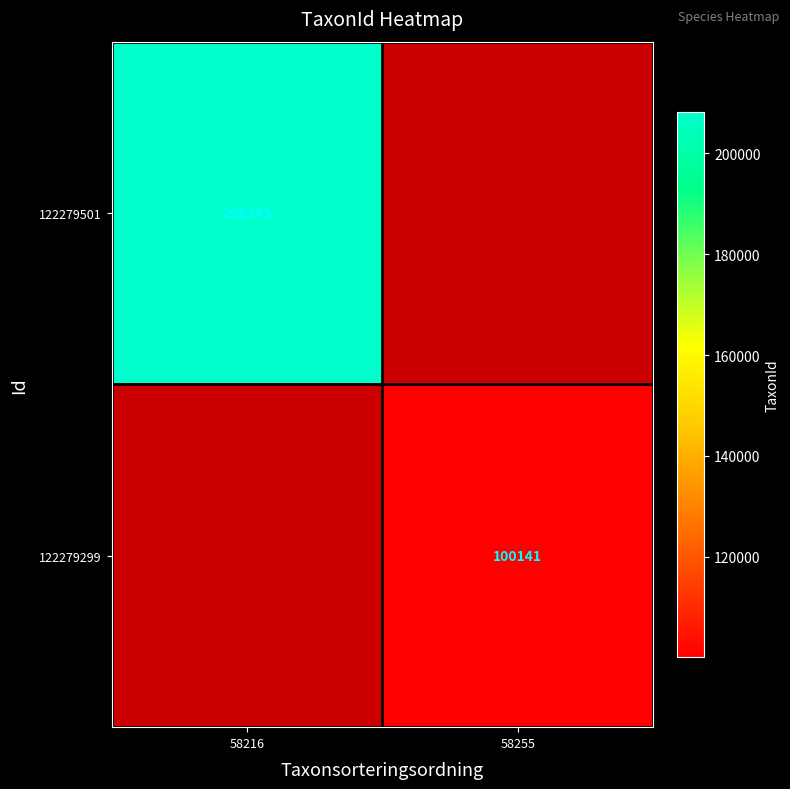

The 122279299 series shows 43372 at 58255. True or false?

False